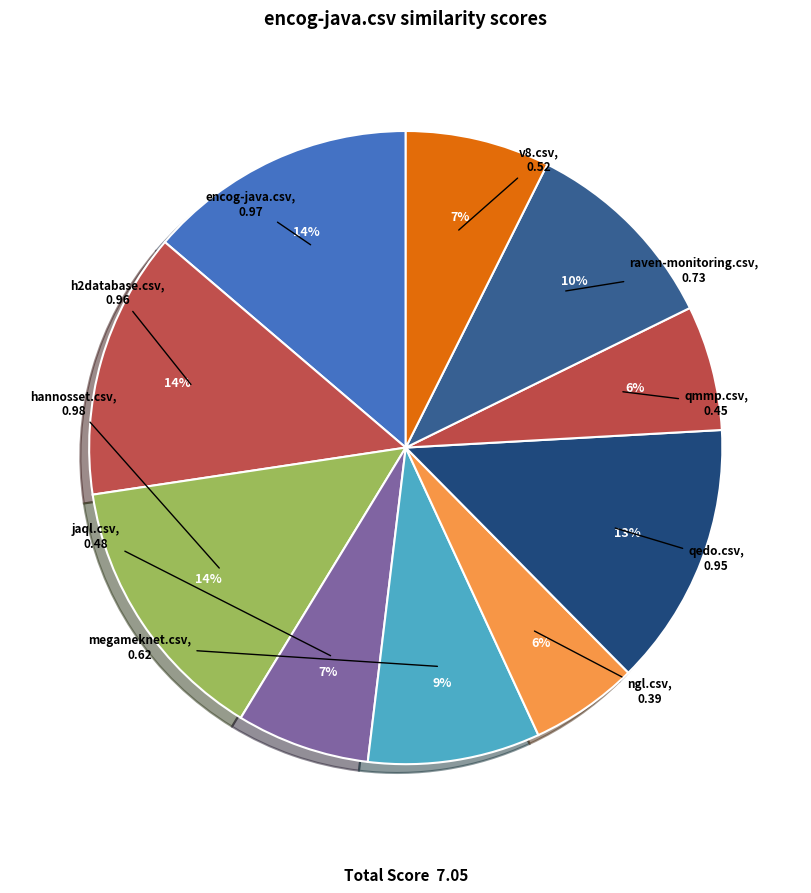

Rank the categories by value from highest to lowest.

hannosset.csv, encog-java.csv, h2database.csv, qedo.csv, raven-monitoring.csv, megameknet.csv, v8.csv, jaql.csv, qmmp.csv, ngl.csv